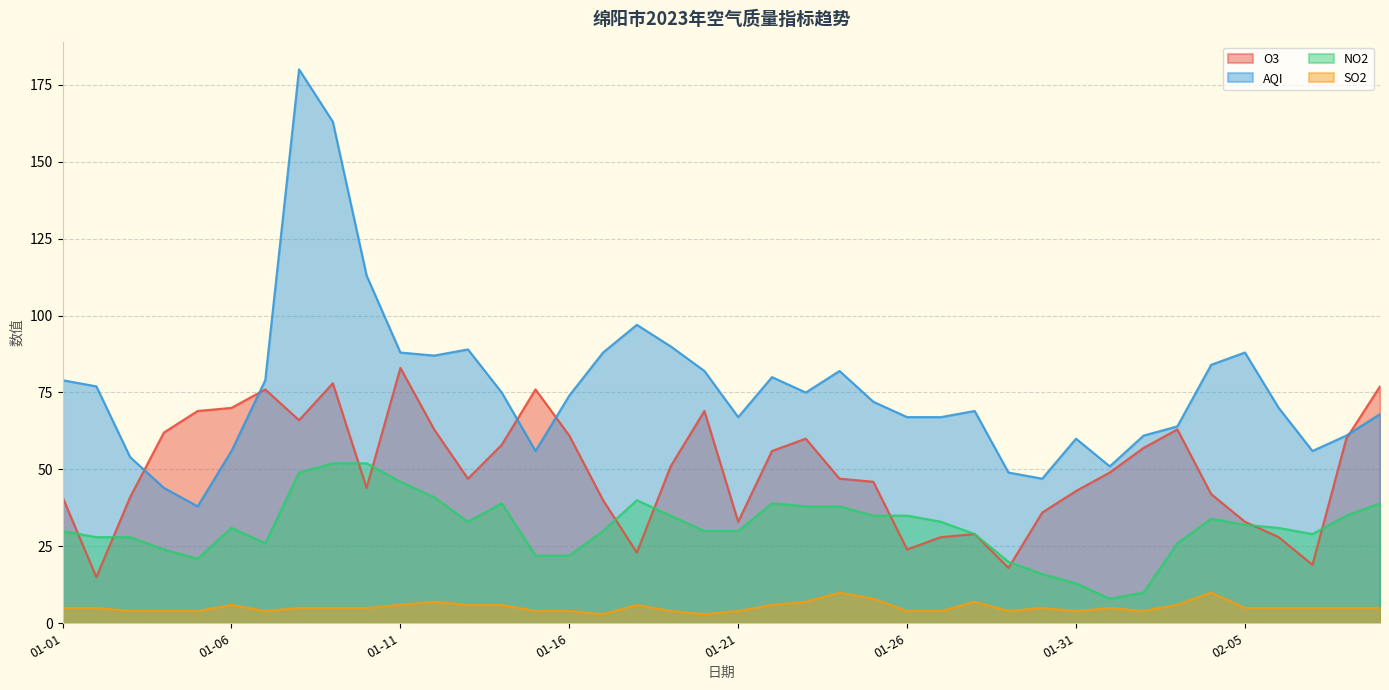

How many categories are shown in the chart?

40